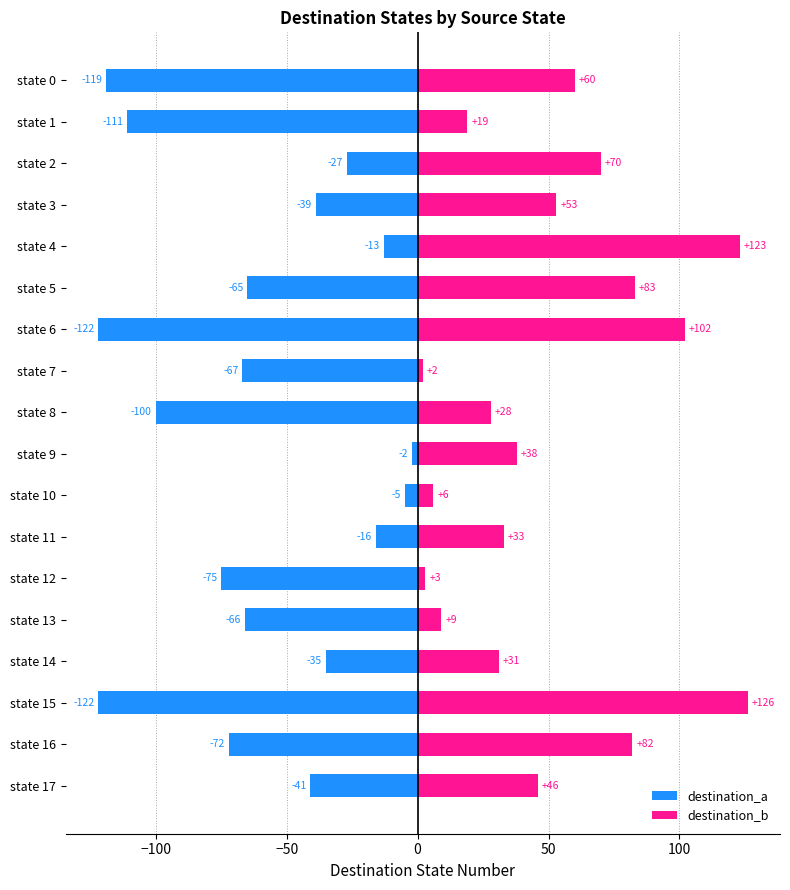

What value does the destination_b series have at state 11, to the nearest 5?

35